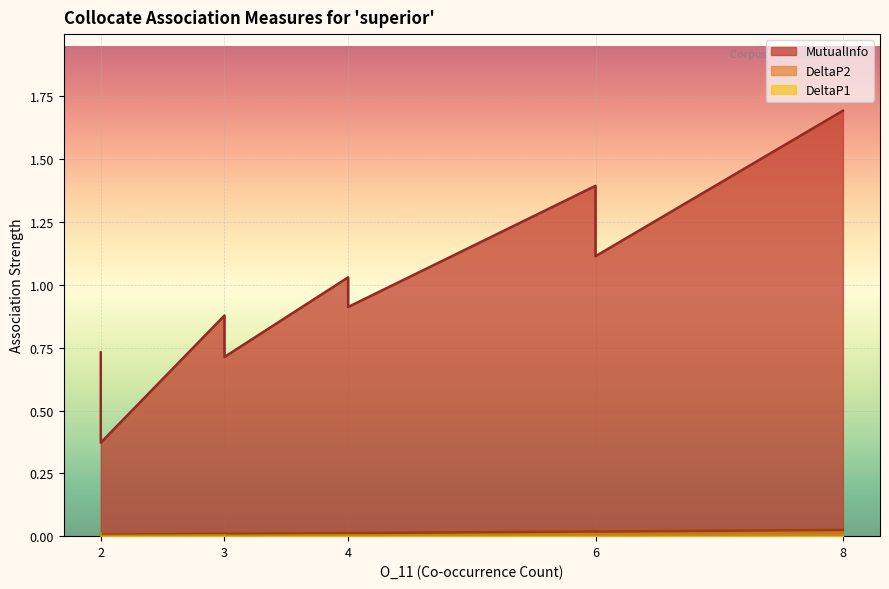

Where do DeltaP2 and DeltaP1 first cross each other?

3 and 2